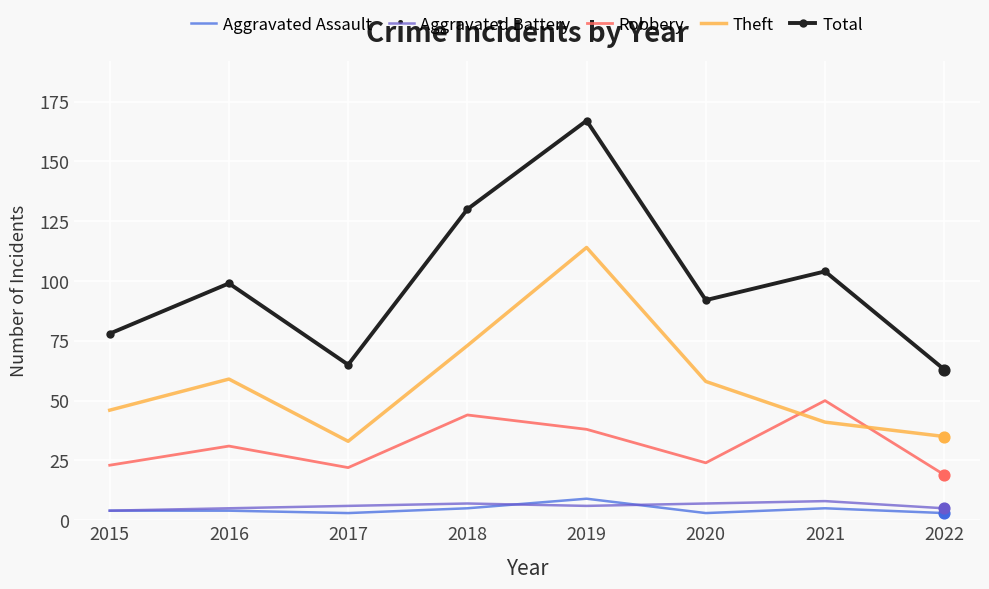

At how many categories does at least one series exceed 114?

2